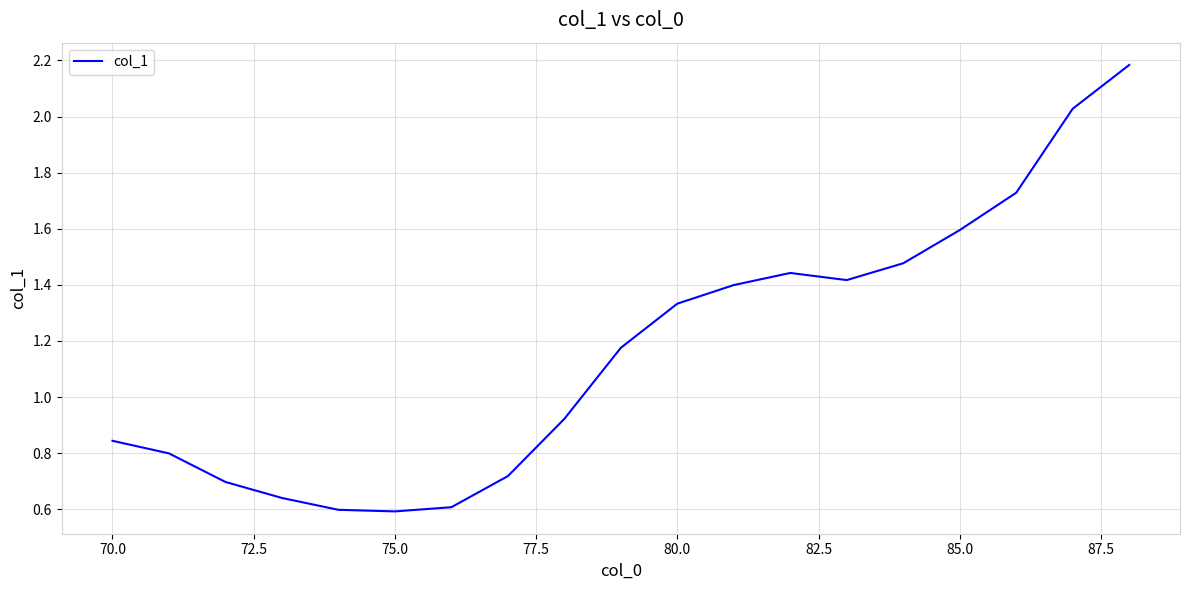

True or false: the data has more than 1 interior local peaks.

False